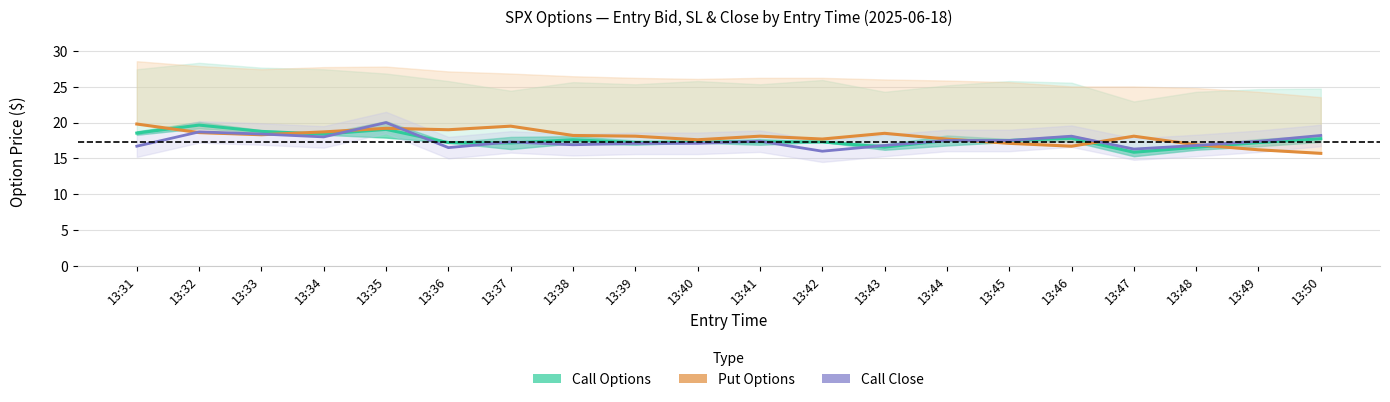

At which label does Call Close Price reach its minimum?

13:42